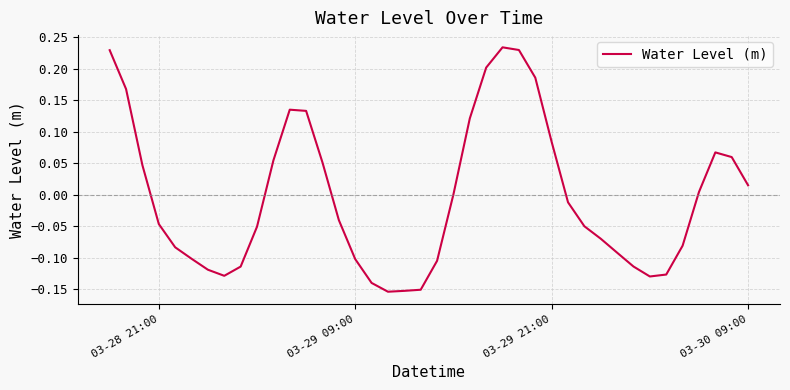

What is the difference between the maximum and minimum values?

0.4